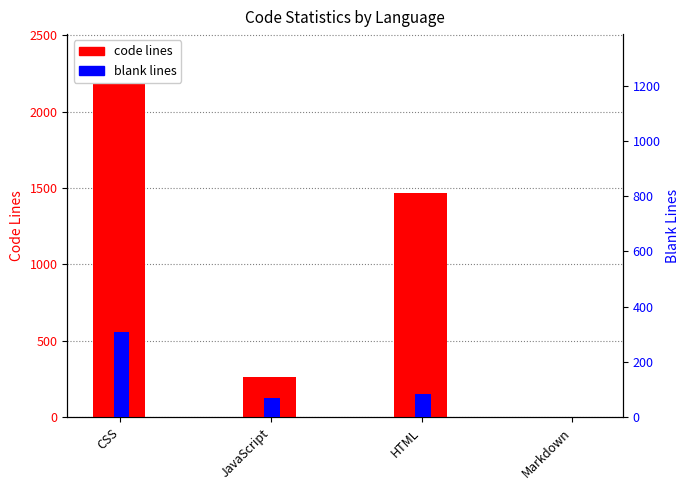

Between JavaScript and Markdown, which series saw the biggest shift?

code lines